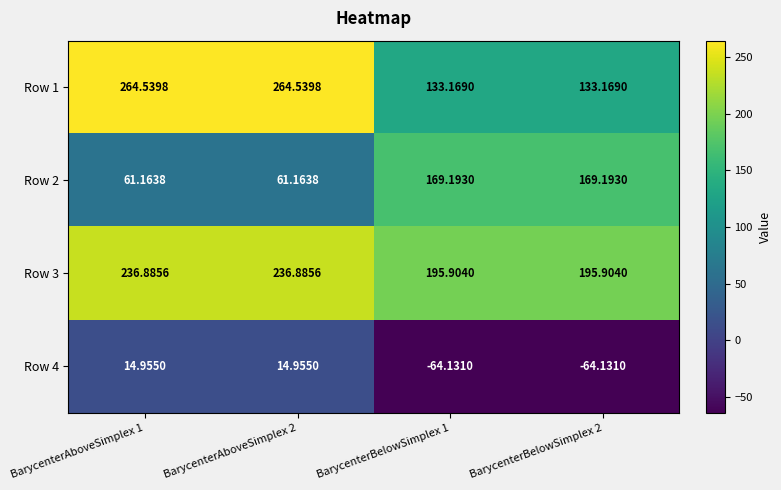

Is the value of Row 4 at BarycenterAboveSimplex 1 greater than the value of Row 1 at BarycenterBelowSimplex 2?

No